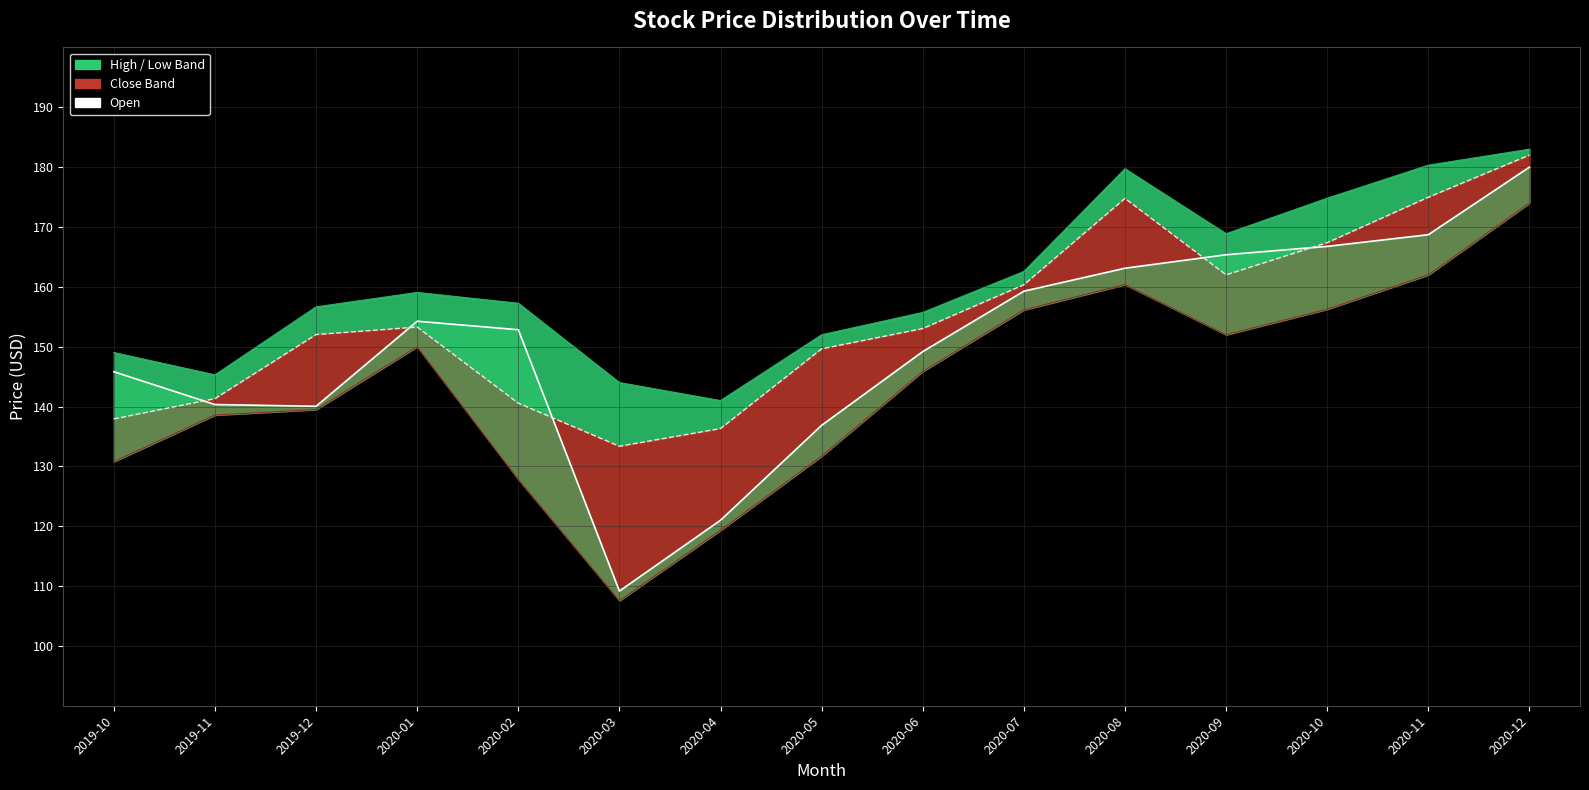

At which label does Close Line first exceed 153?

2020-01